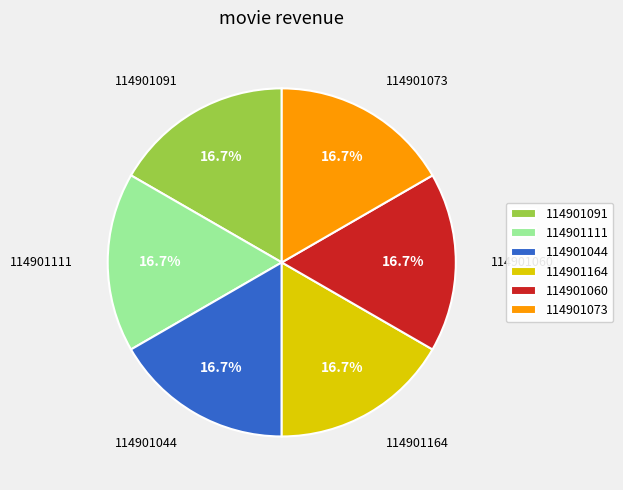

Is 114901164 the majority of the pie?

No